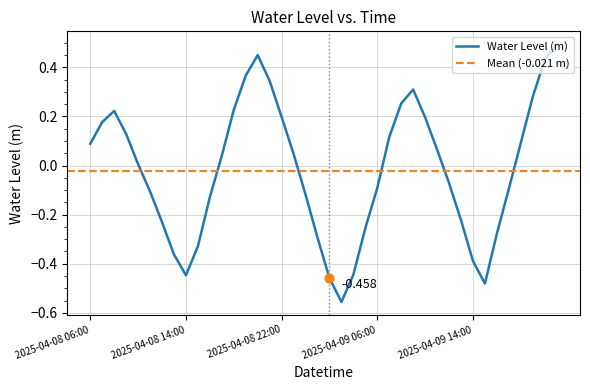

Between 2025-04-09 15:00 and 2025-04-09 10:00, which is larger?

2025-04-09 10:00